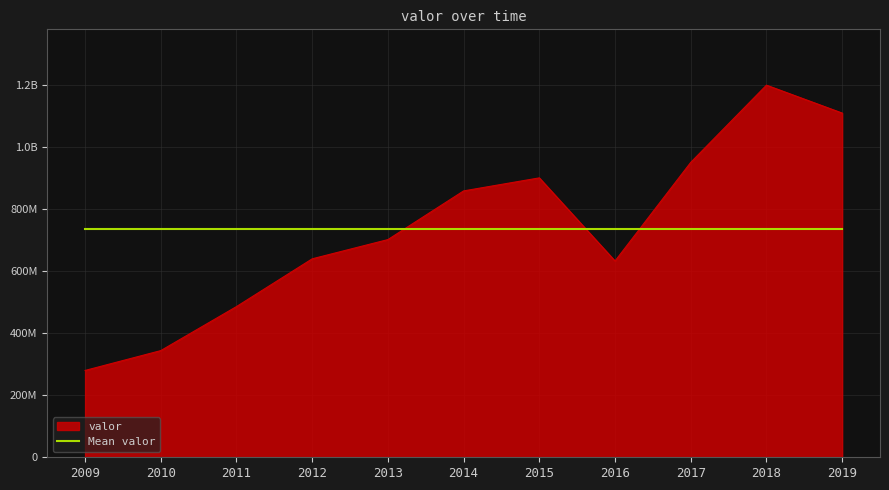

What are all the series names shown in the legend?

valor, Mean valor